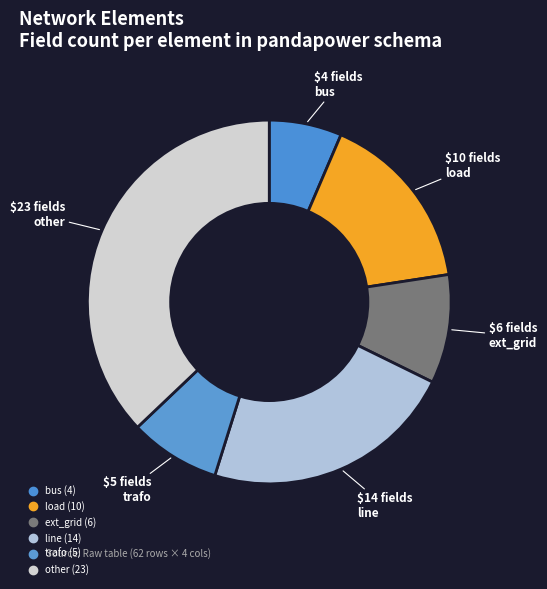

Is it true that ext_grid is 16% of the pie?

False